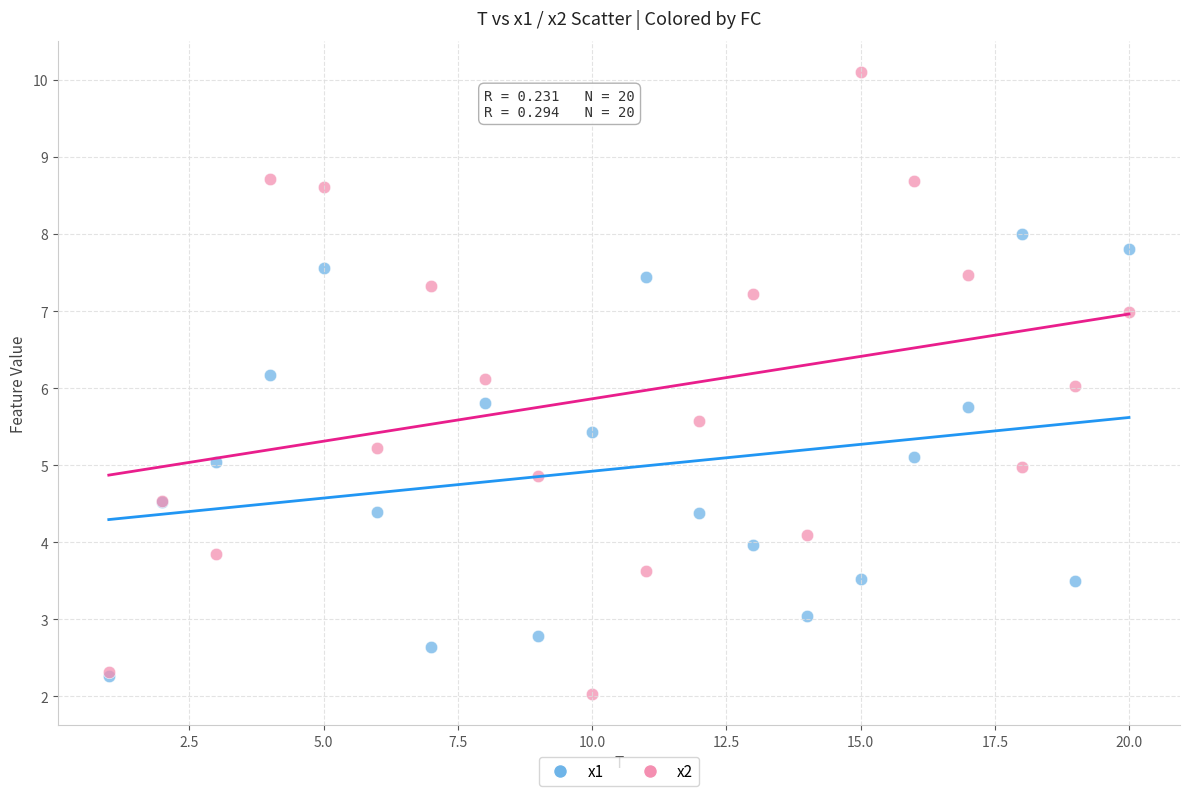

What are all the series names shown in the legend?

x1, x2